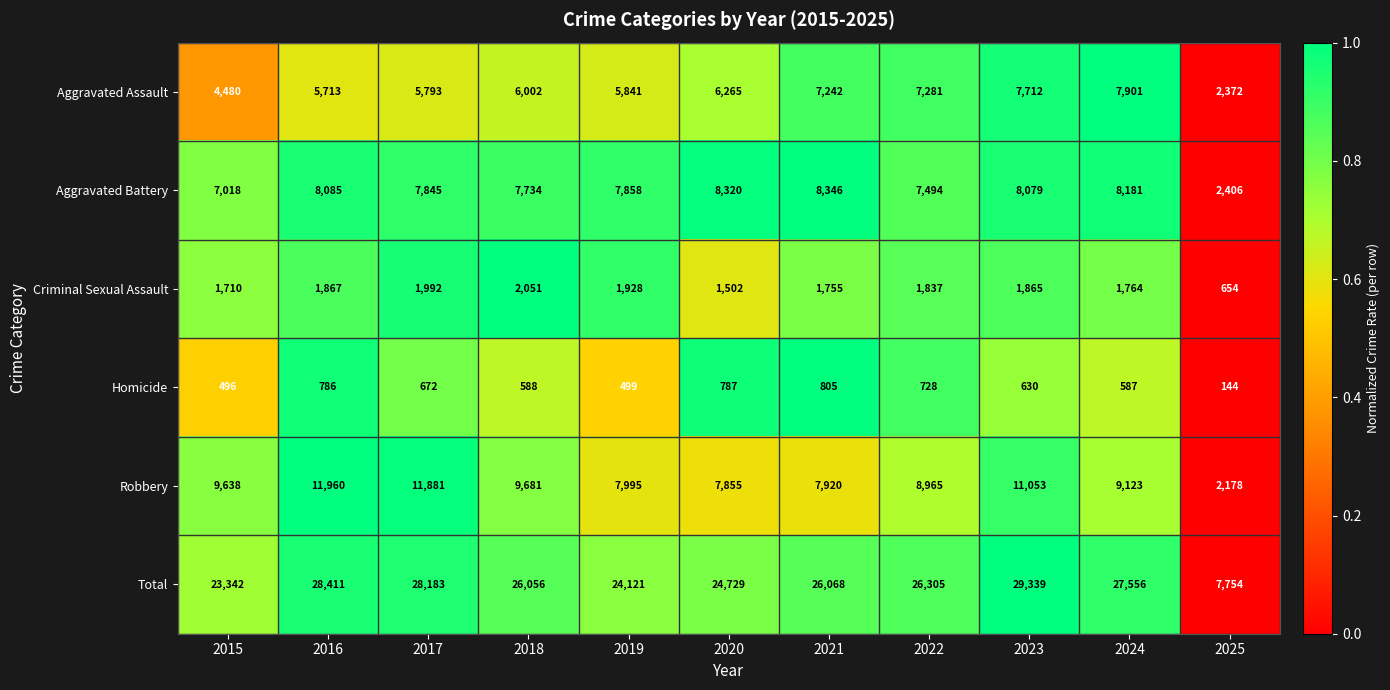

At which category is the sum across all series the highest?

2023